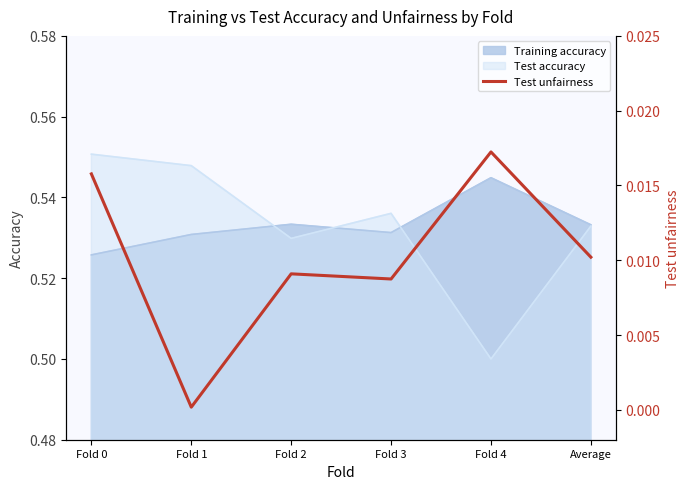

Rank the categories by Test accuracy value from highest to lowest.

Fold 0, Fold 1, Fold 3, Average, Fold 2, Fold 4